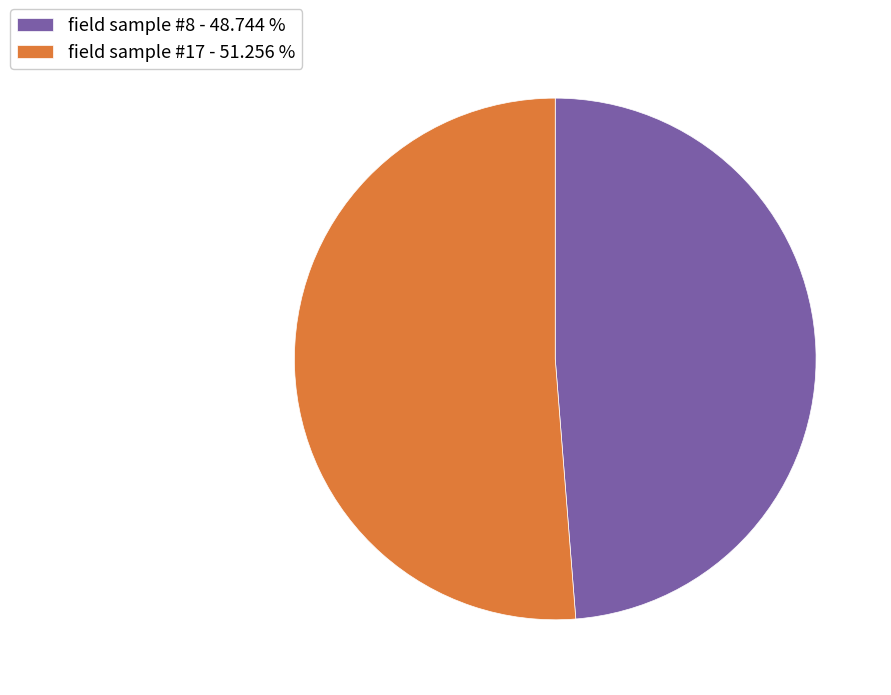

How many slices are in this pie chart?

2